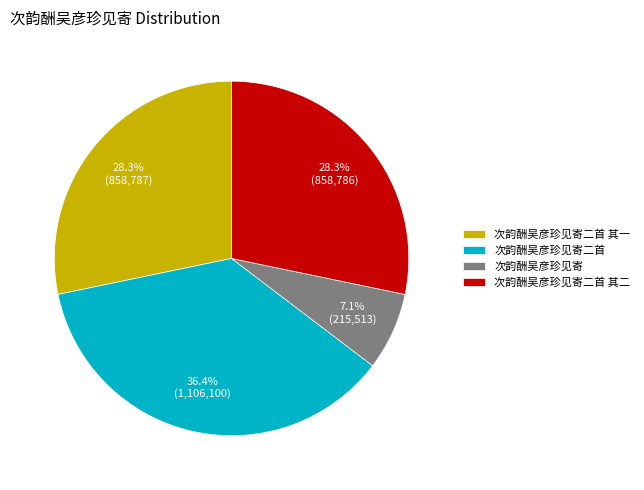

Which slice is the smallest?

次韵酬吴彦珍见寄